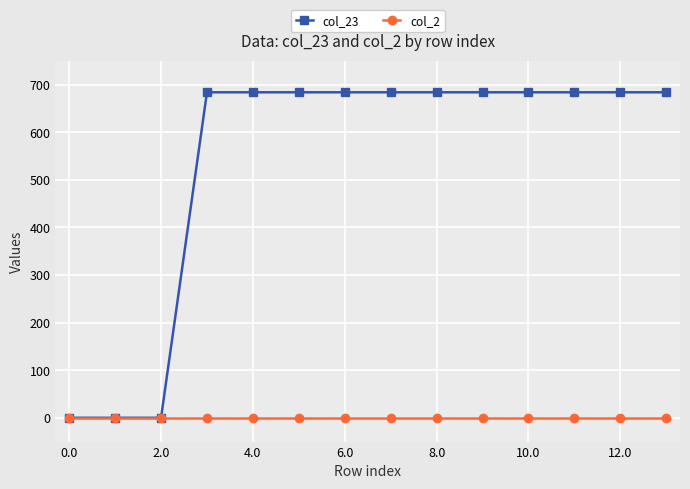

Which series has the widest spread of values?

col_23